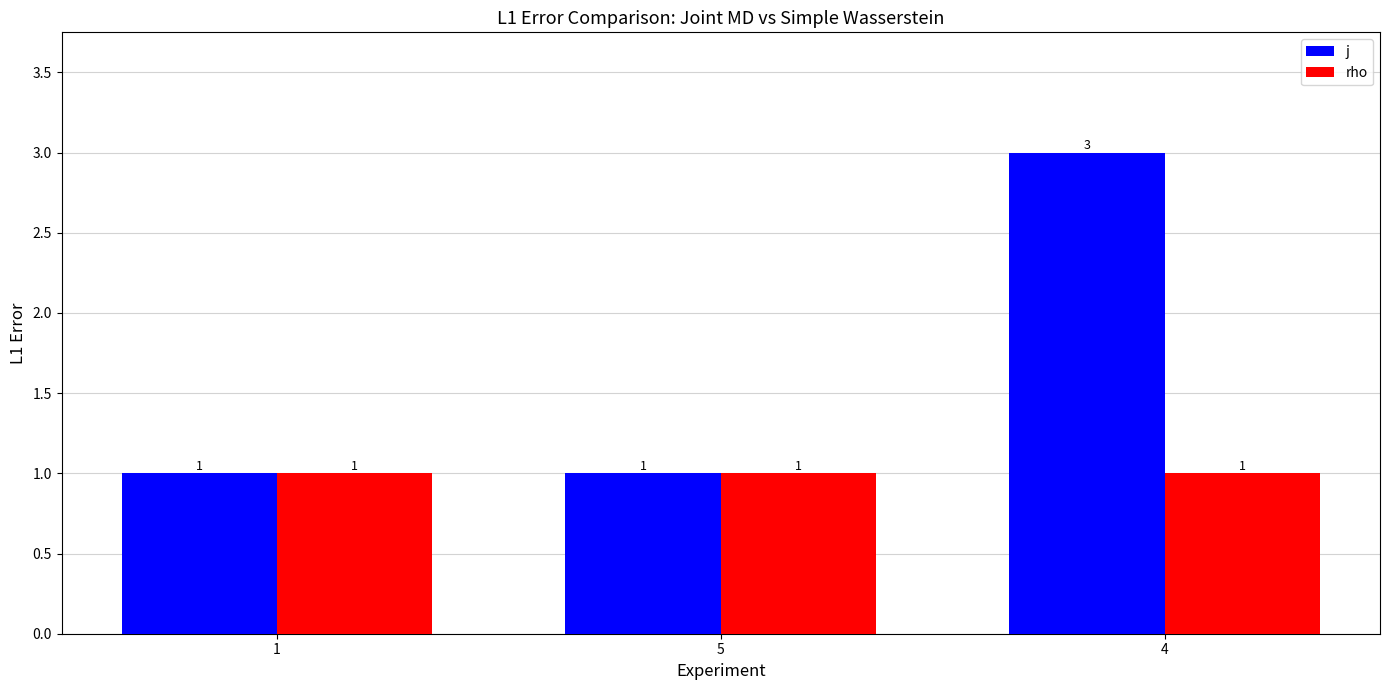

Which series has the largest range (max minus min)?

j